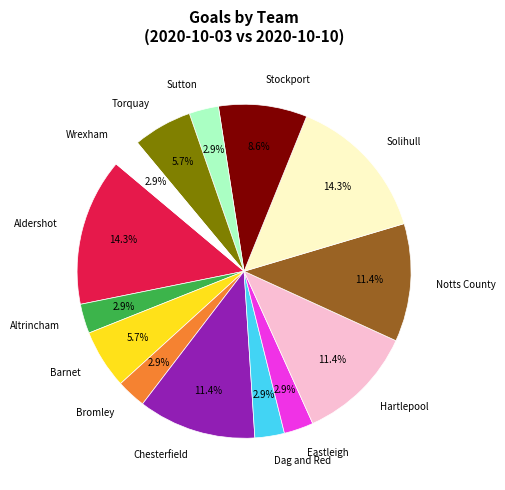

To the nearest percent, what is the average slice percentage?

7%